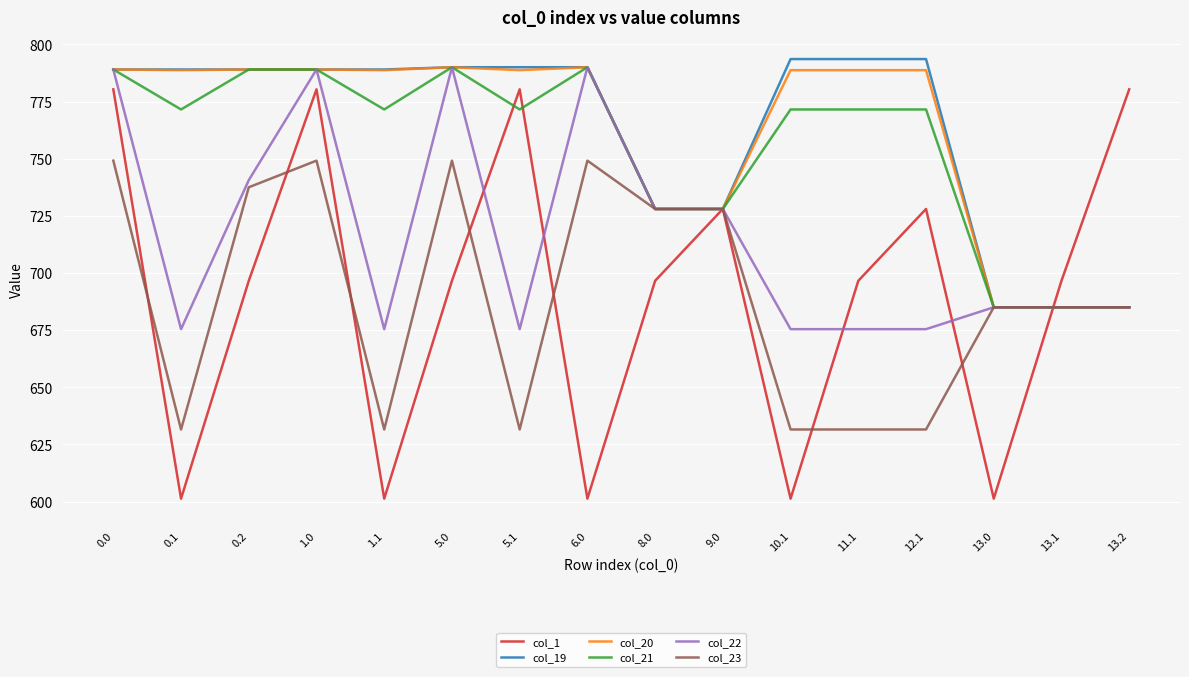

Is it true that col_19 equals 793.6 at 11.1?

True